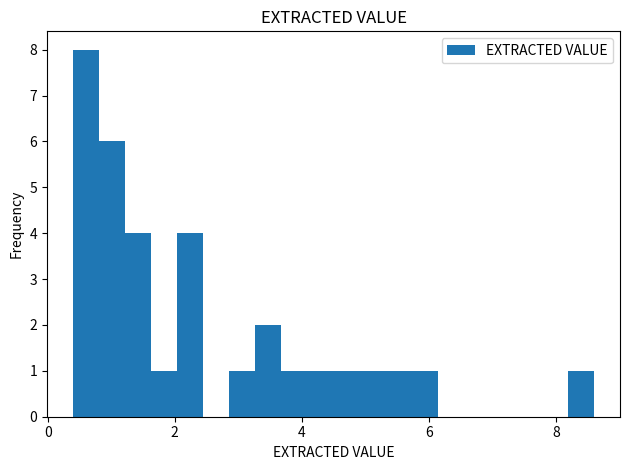

Around what value on the x-axis is the tallest bar? Give the approximate position of its centre, as read against the axis.

0.6